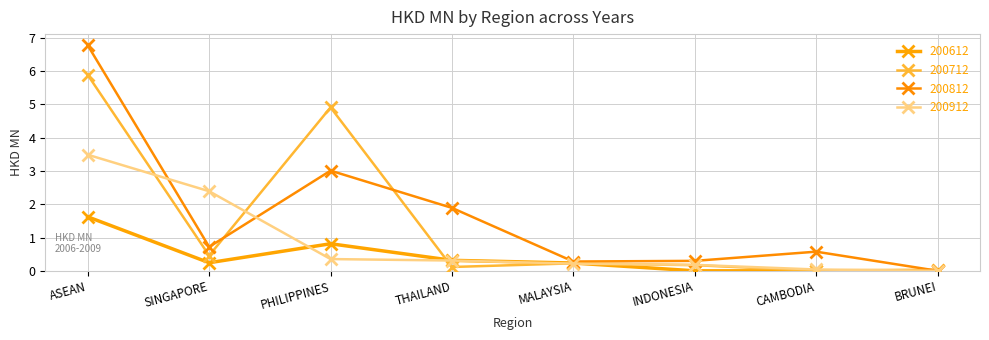

List the series in order of their peak value, lowest first.

200612, 200912, 200712, 200812